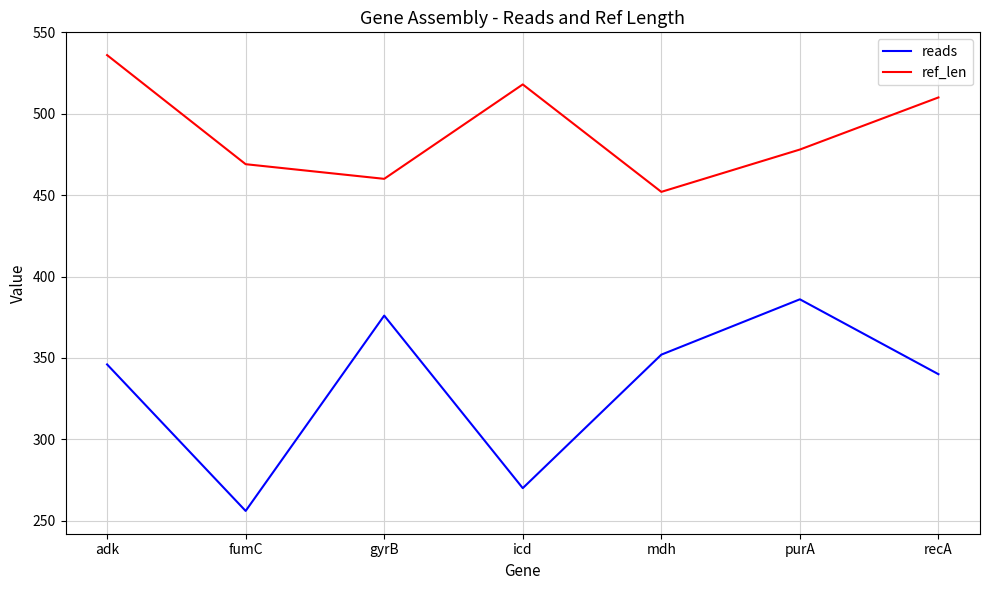

Is it true that ref_len equals 536 at adk?

True